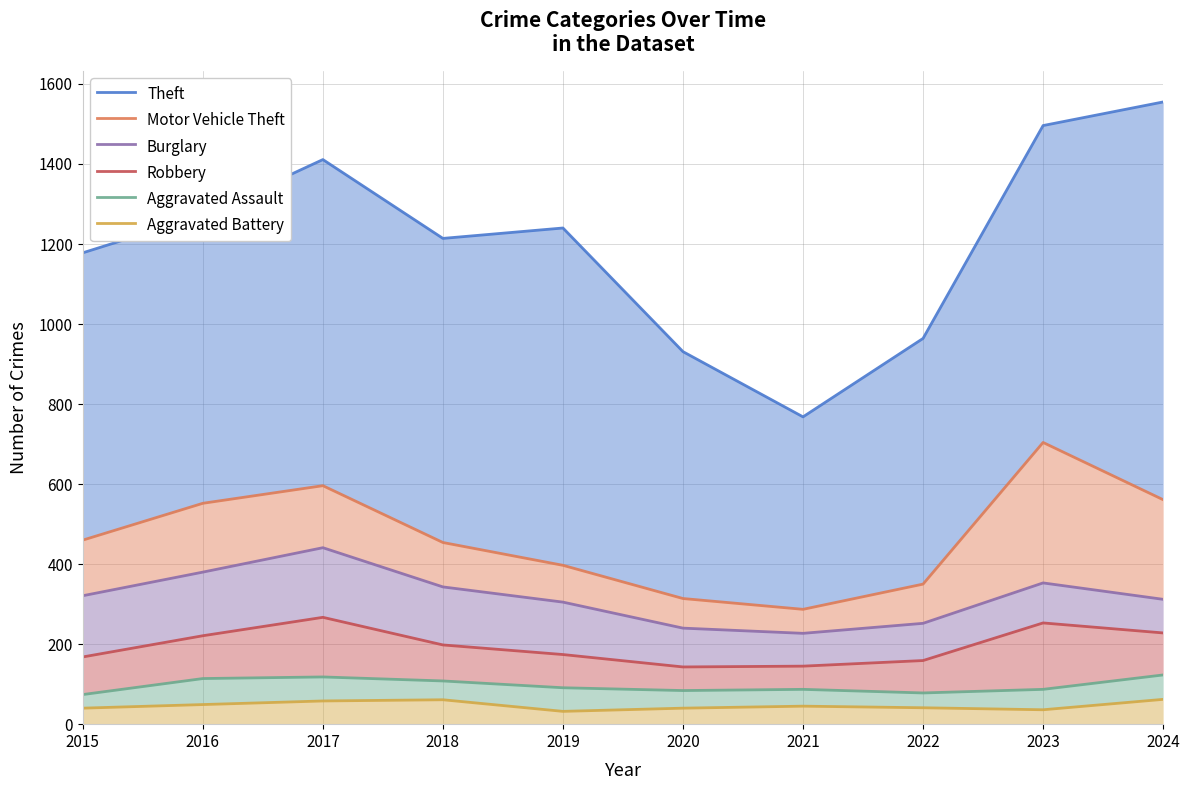

The Aggravated Assault series shows 87 at 2021. True or false?

True